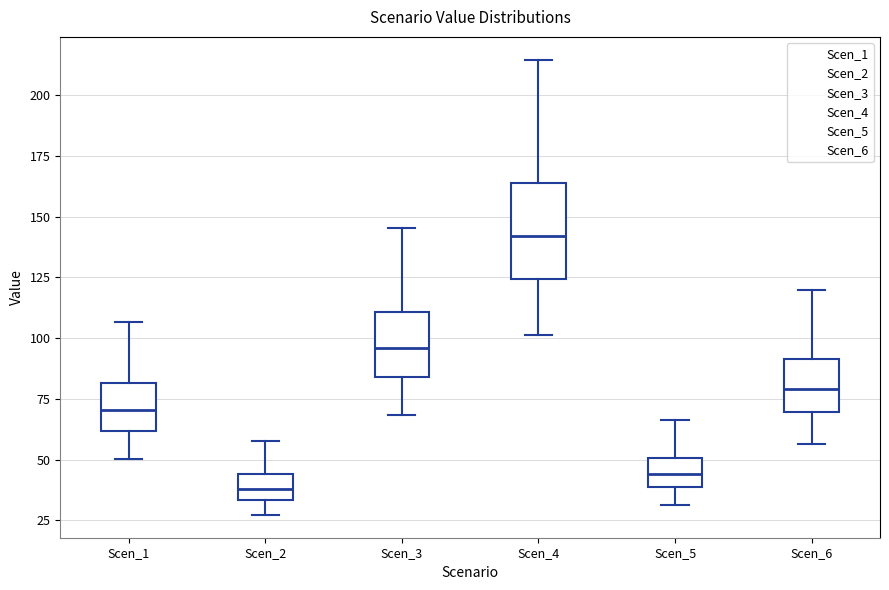

Where is the lower edge of the box for Scen_1 on the y-axis? The values are not printed on the chart, so give them approximately, as read against the axis.

60